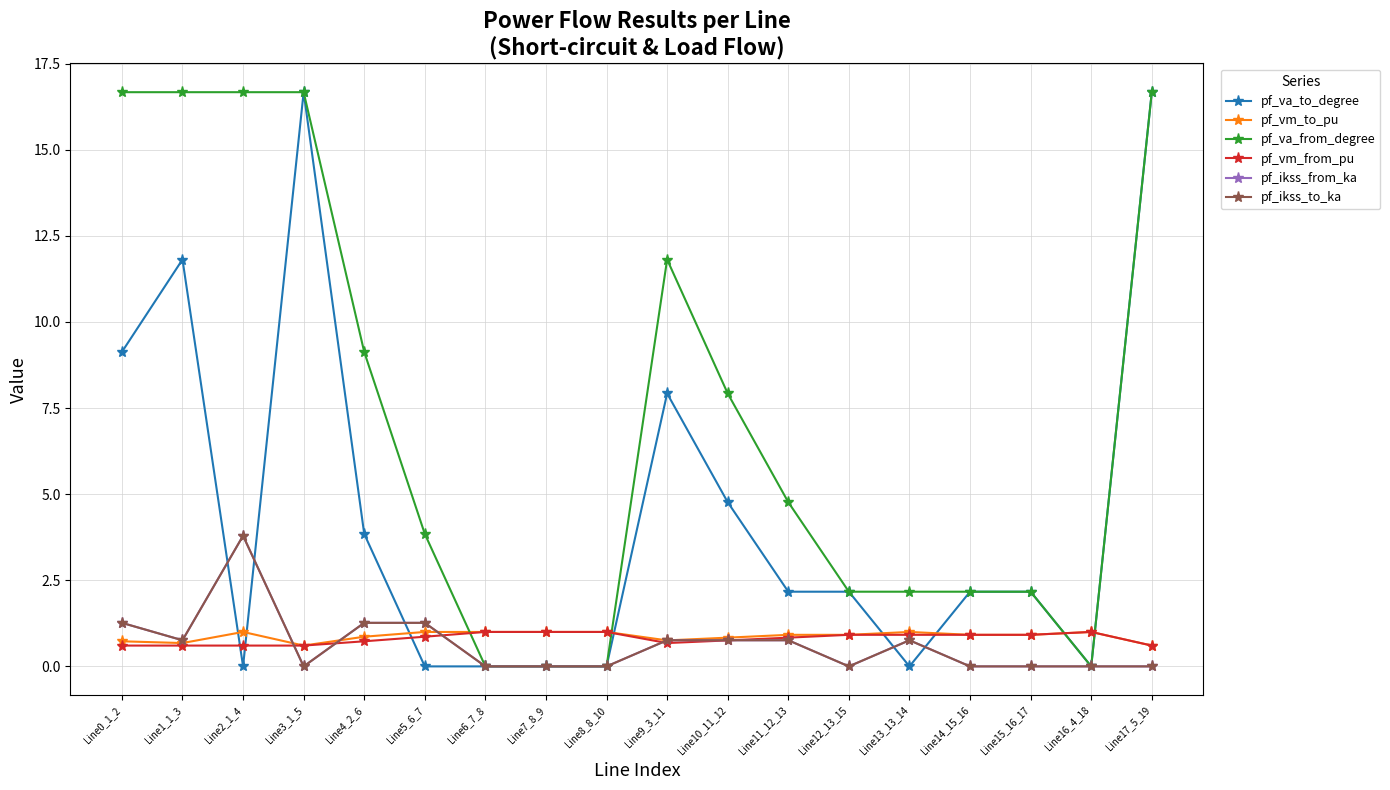

At how many categories does at least one series exceed 9?

7